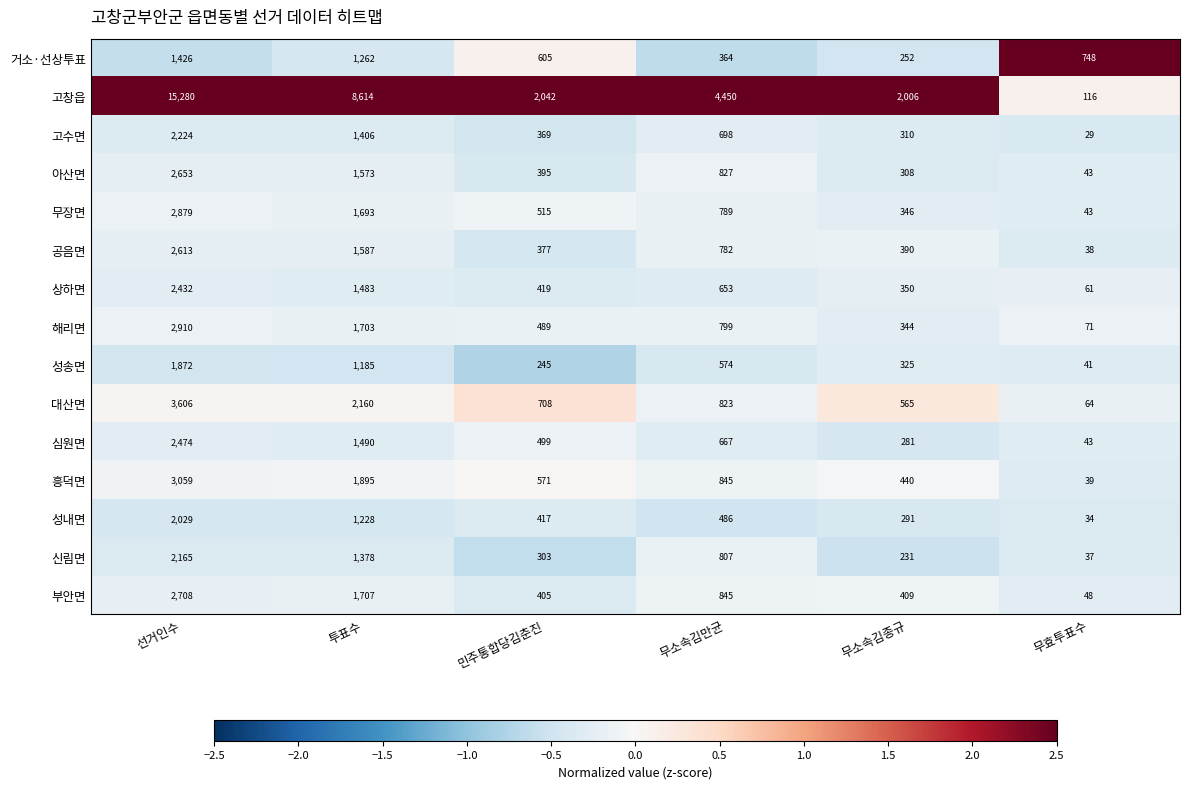

At which label is 성송면 closest to 956?

투표수